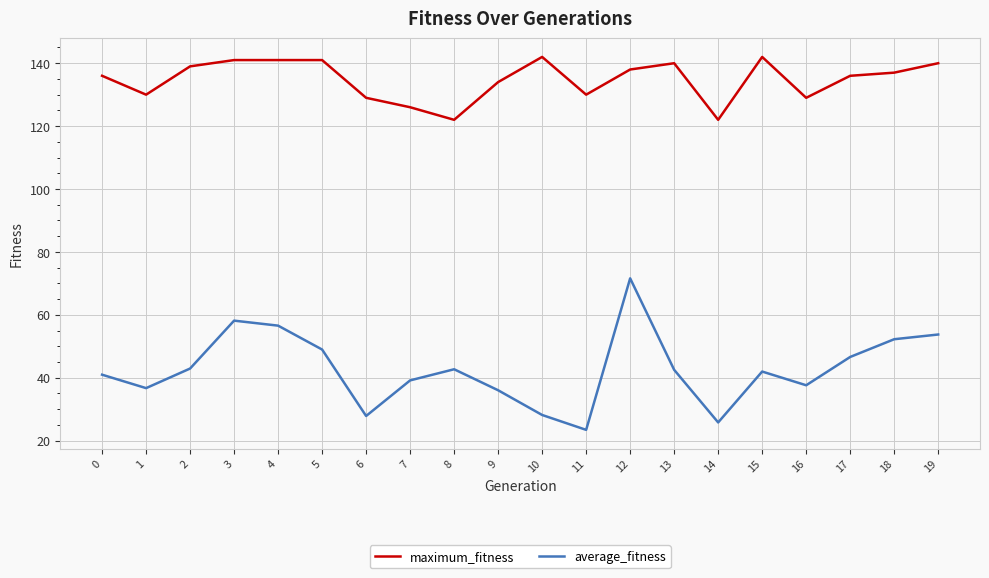

What is the total value across all series at 14?

147.8